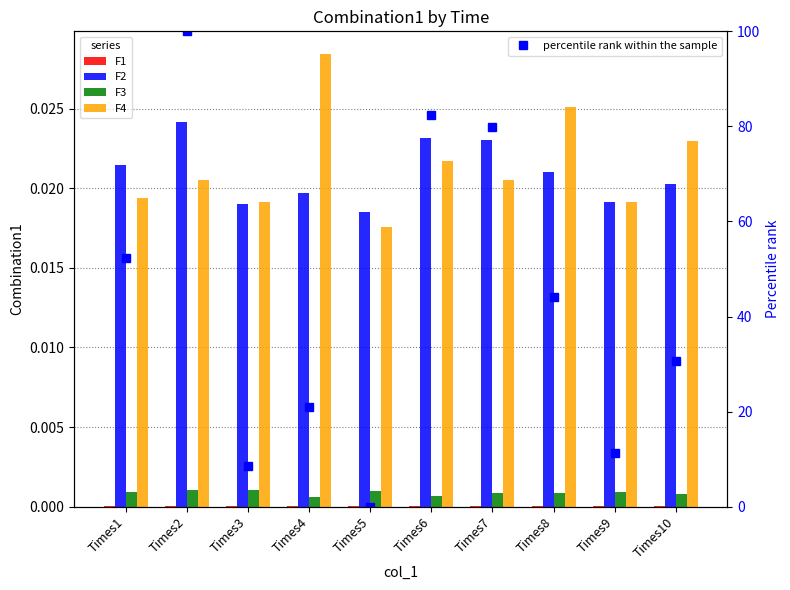

Which series has the widest spread of values?

percentile rank within the sample